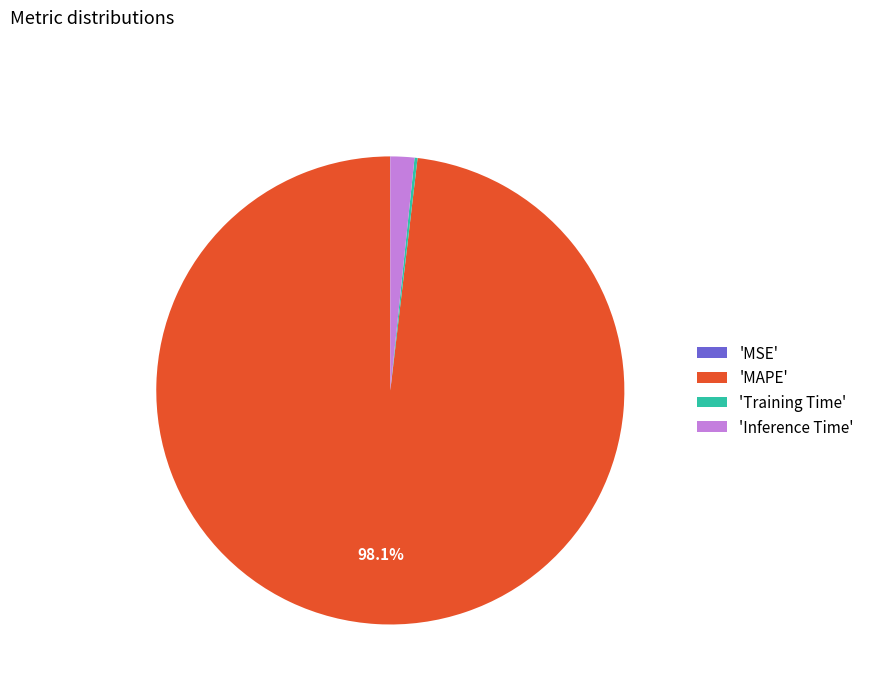

Which category has the biggest portion of the pie?

'MAPE'